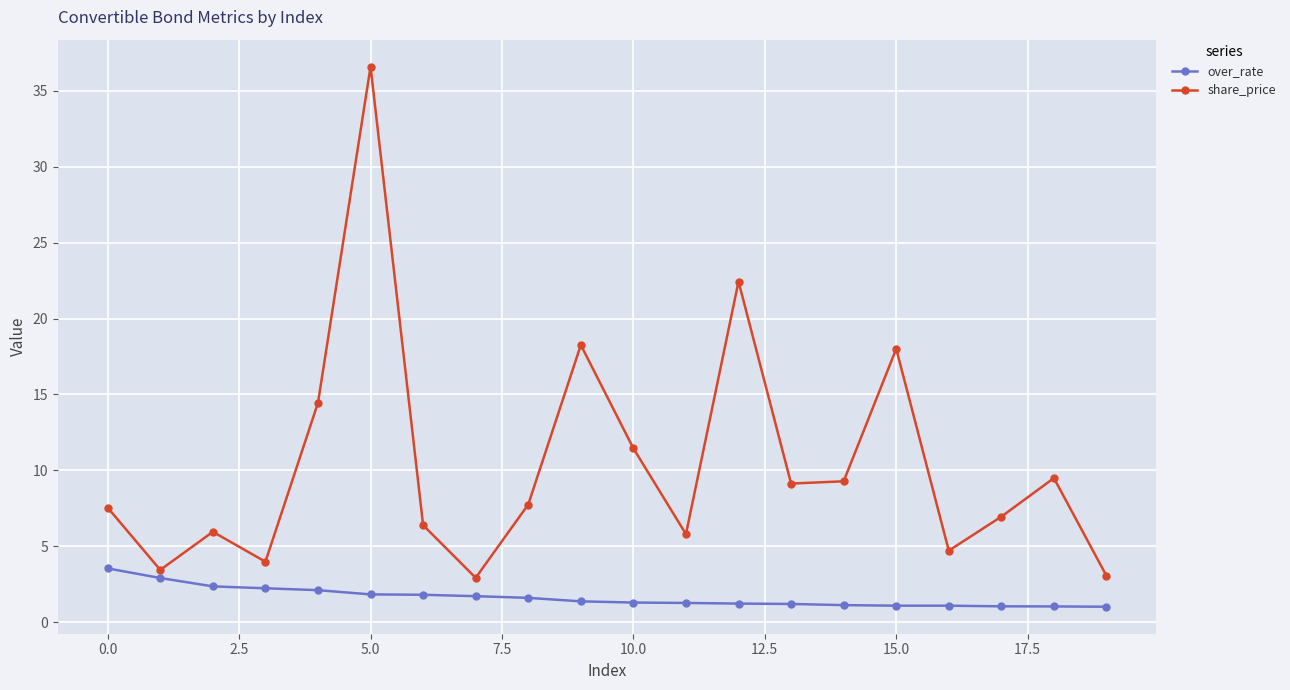

What is the value of the share_price point at the 12th from the left?

5.8